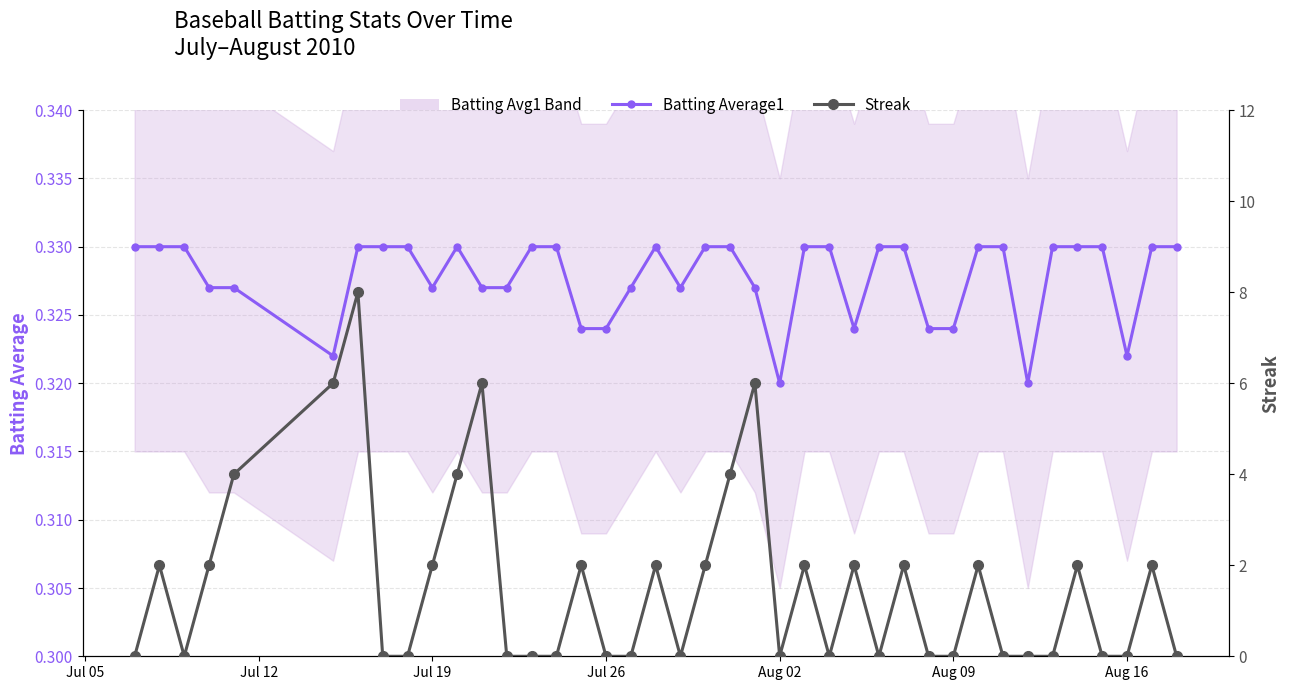

List the series in order of their overall mean, lowest first.

Batting Average1, Streak